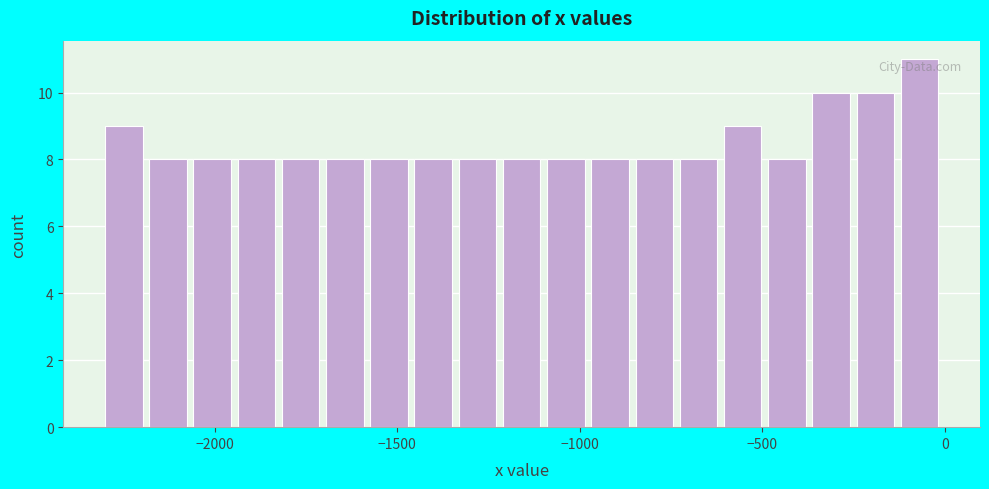

Read against the x-axis, roughly where is the centre of the tallest bar?

-50